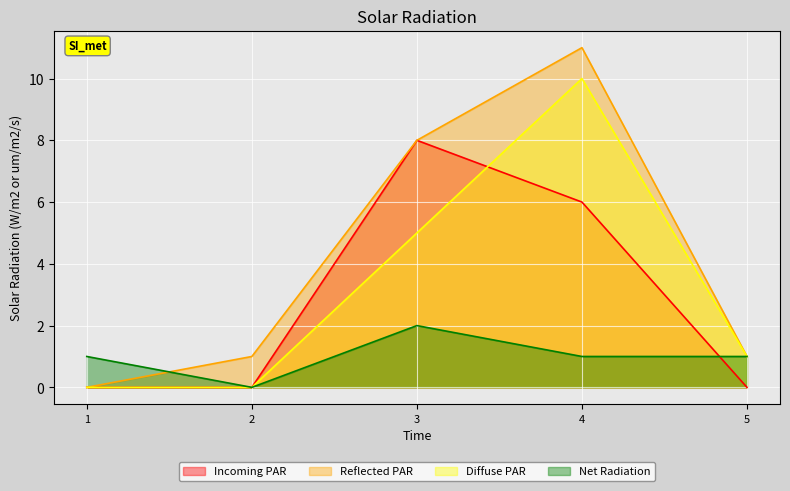

True or false: col_2 has a value of 0 at 1.

True